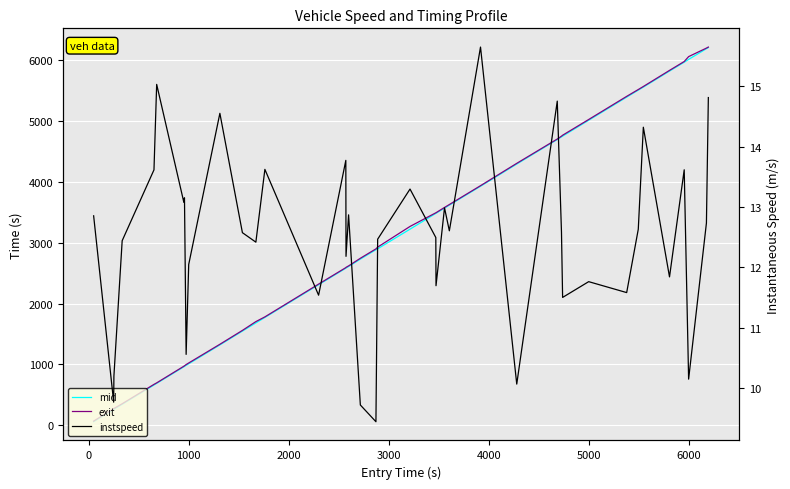

Is it true that mid equals 452.0 at 5000?

False